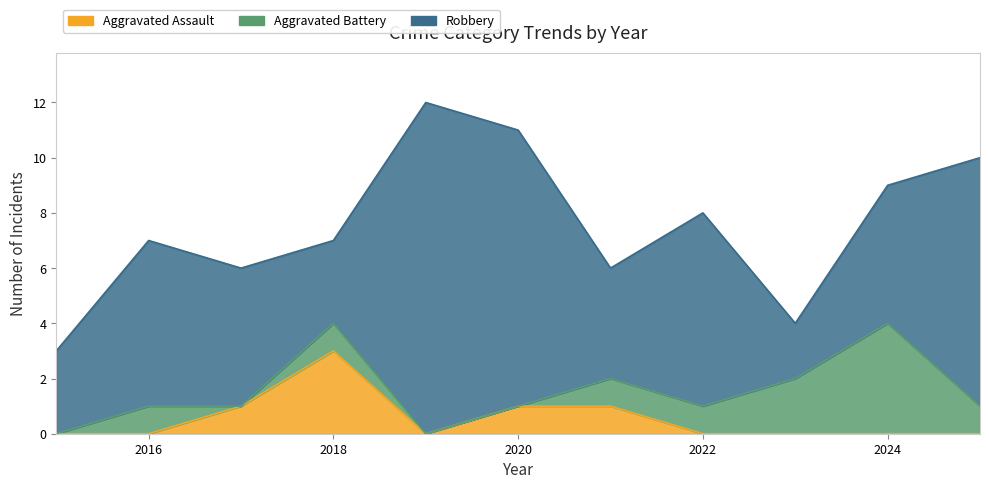

Which series has the largest total across all categories?

Robbery